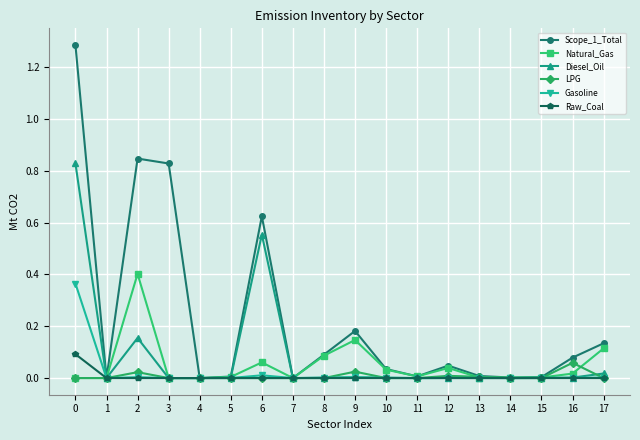

True or false: Raw_Coal has a value of 0.0 at 9.

True